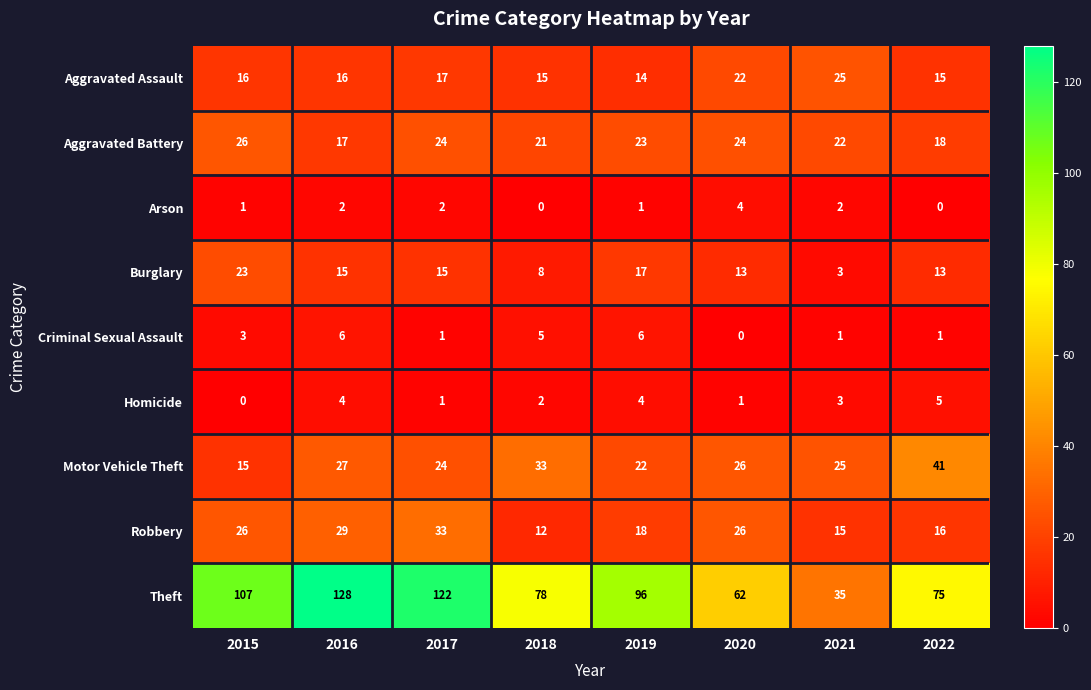

At which label does Homicide reach its minimum?

2015